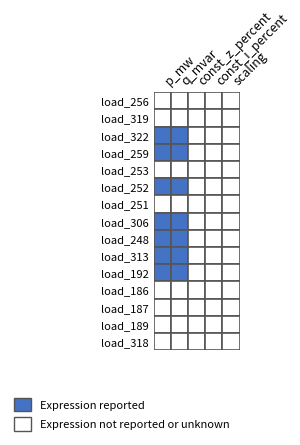

Which has a higher value, 3 or 10?

3